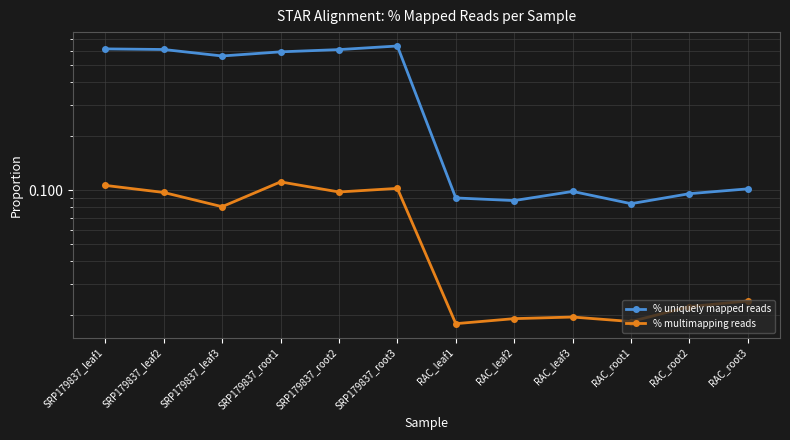

What is the label of the 6th point from the left?

SRP179837_root3